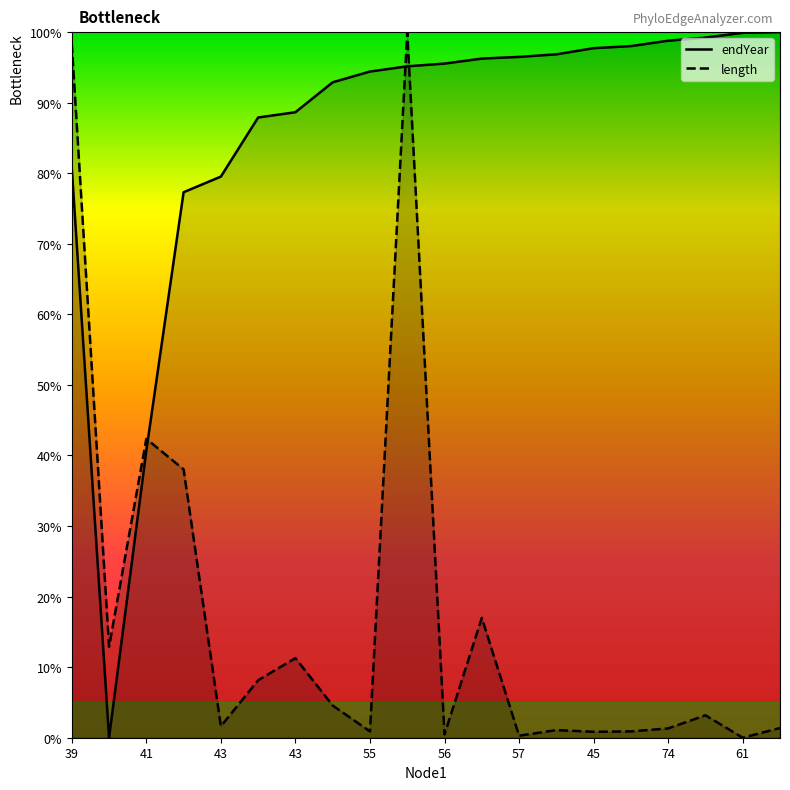

Between 43 and 73, which is larger?

73